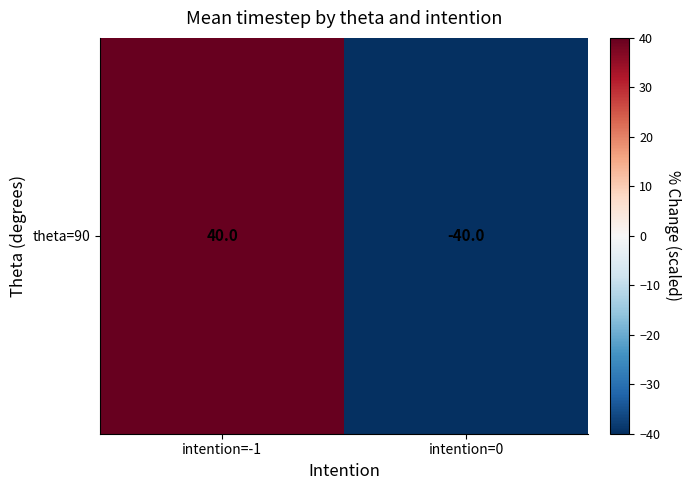

What value does the data have at intention=-1, to the nearest 5?

40